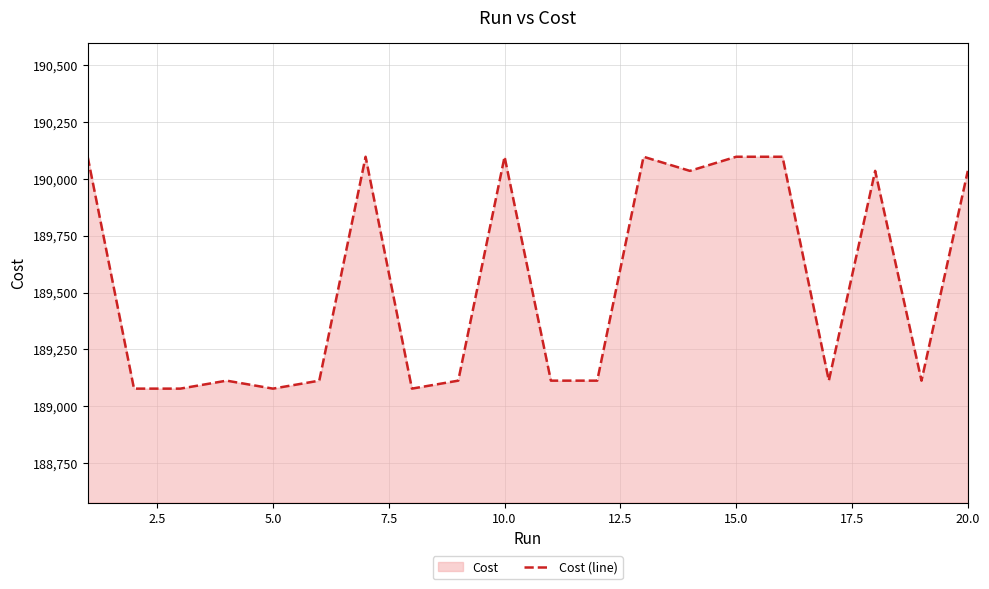

What is the change in value from 5.0 to 20.0?

+956.0